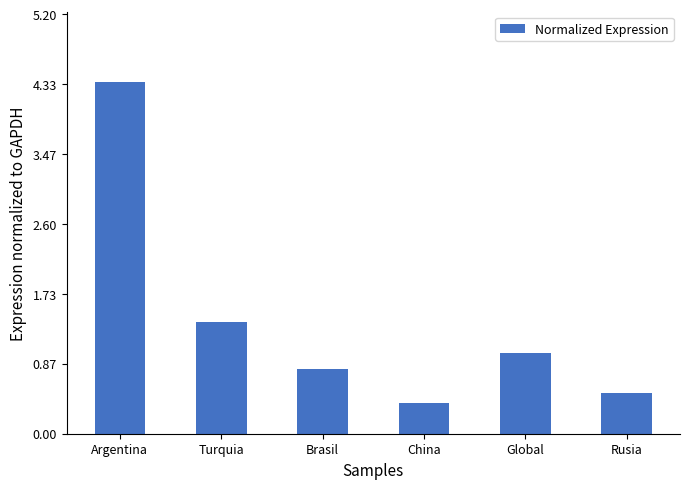

Is it true that the value at Turquia is 2.2?

False